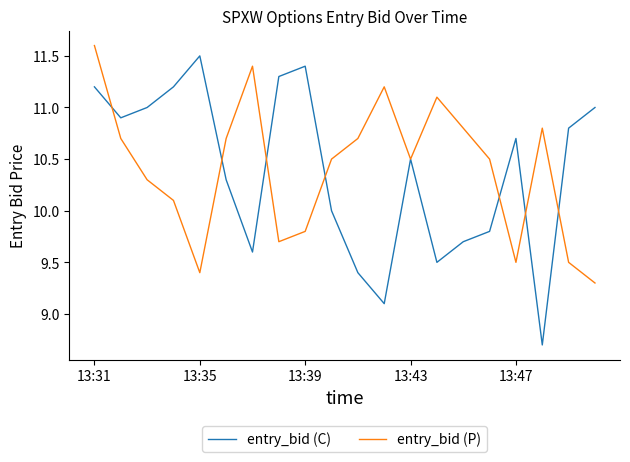

What is the minimum value for entry_bid (C)?

8.7